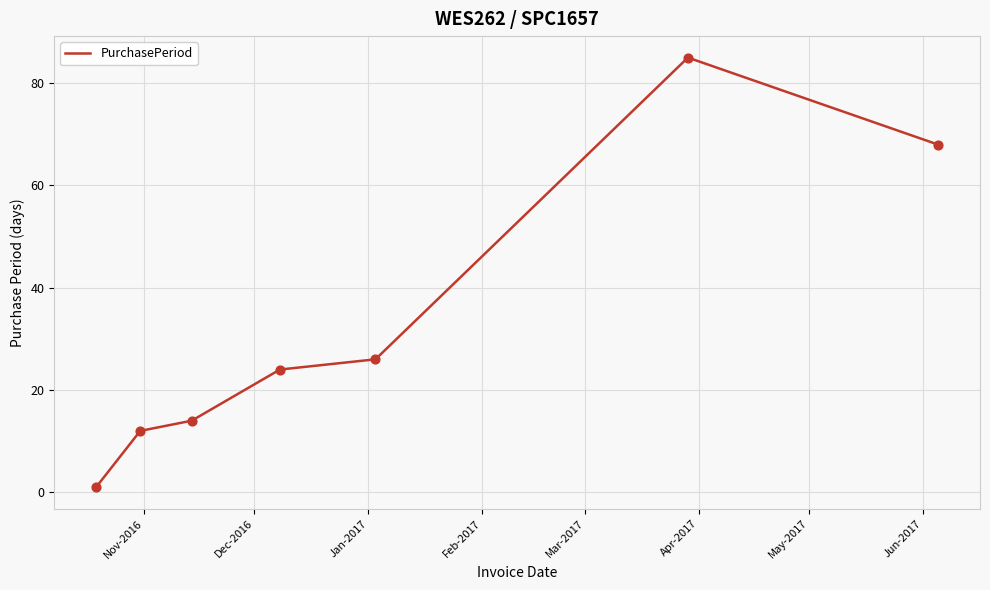

How many interior local peaks (higher than both neighbors) does the data have?

1